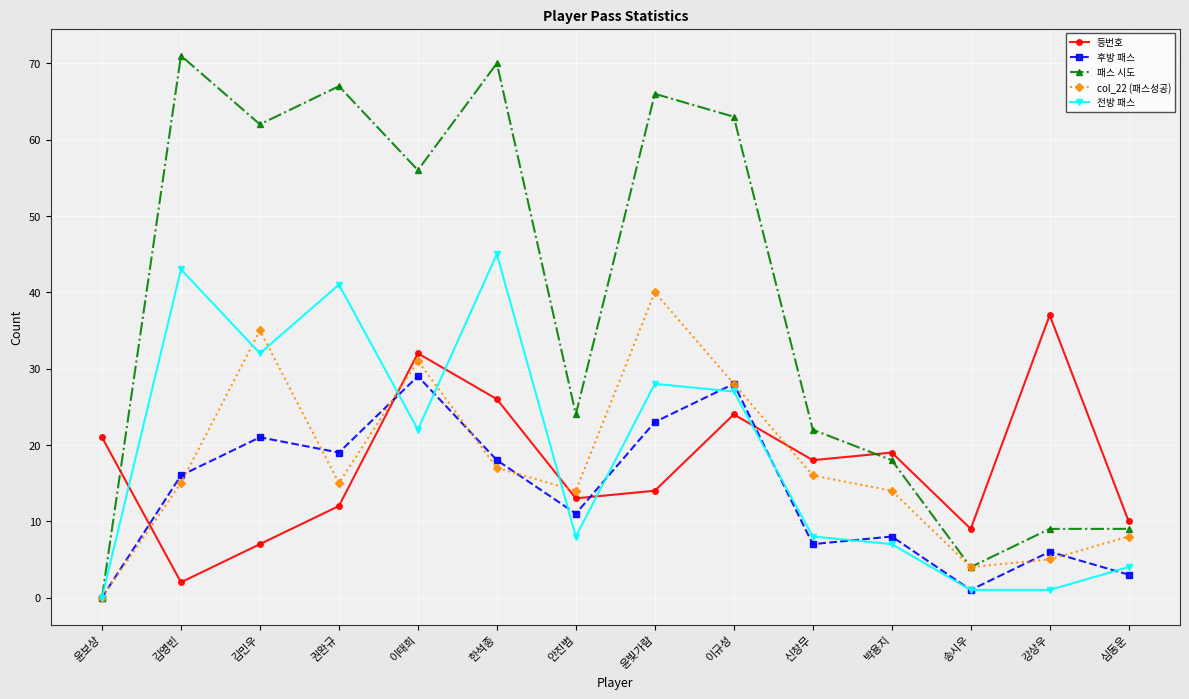

Which series ends up on top after the final intersection of col_22 (패스성공) and 등번호?

등번호